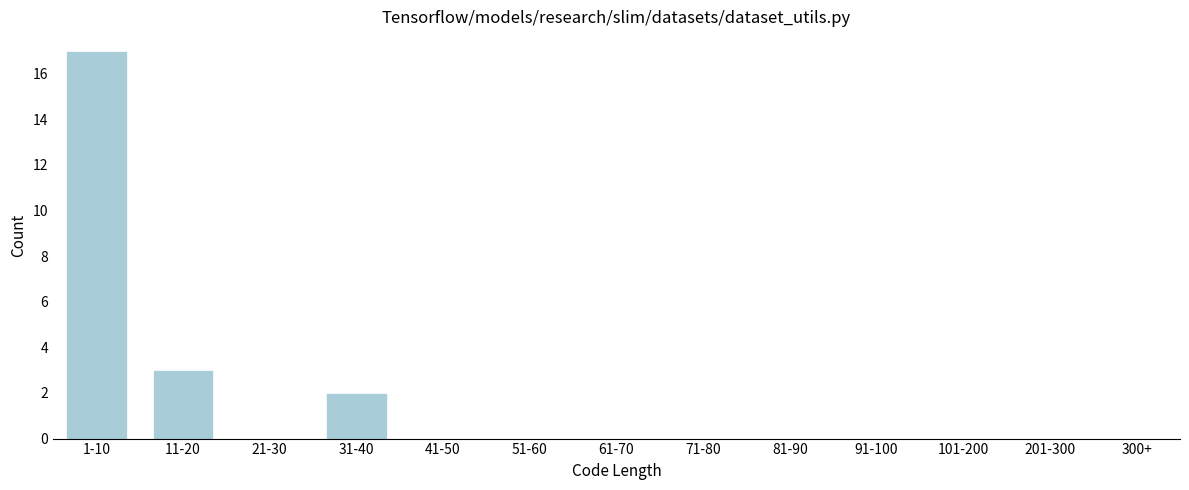

Reading left to right, transcribe all the data shown in this chart.

1-10=17	11-20=3	21-30=0	31-40=2	41-50=0	51-60=0	61-70=0	71-80=0	81-90=0	91-100=0	101-200=0	201-300=0	300+=0